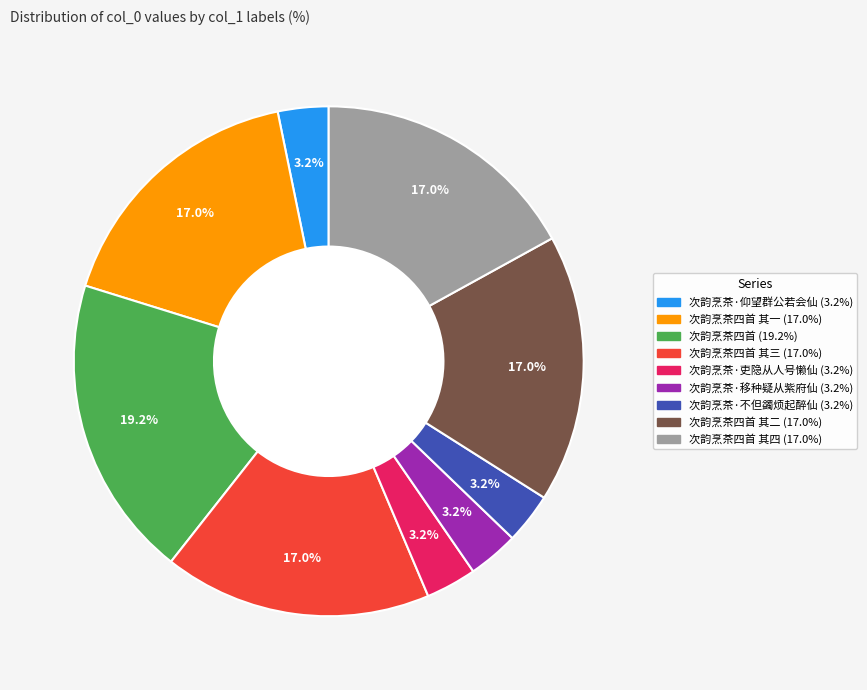

Is there any slice that represents more than half of the pie?

No